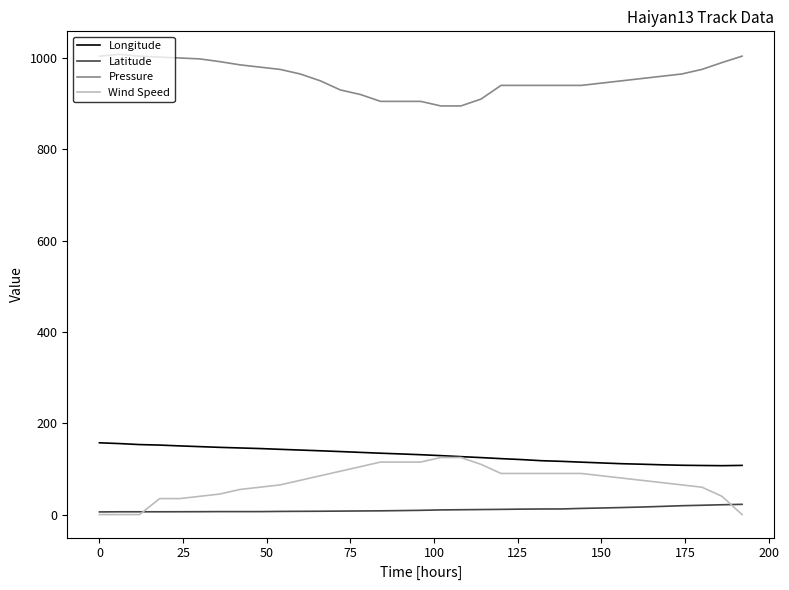

Which series has the largest total across all categories?

Pressure